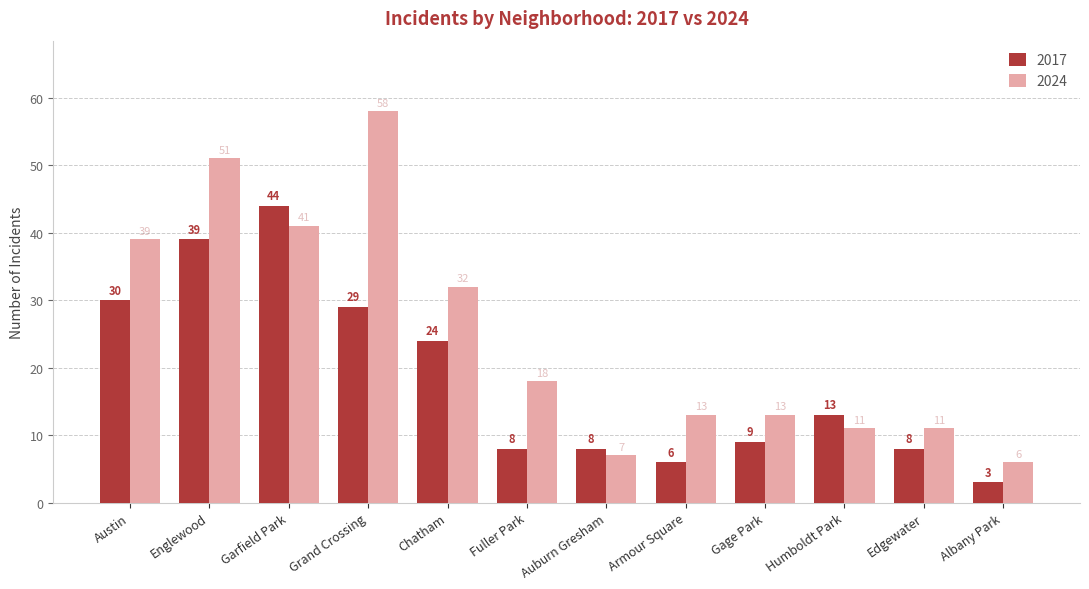

What are all the series names shown in the legend?

2017, 2024